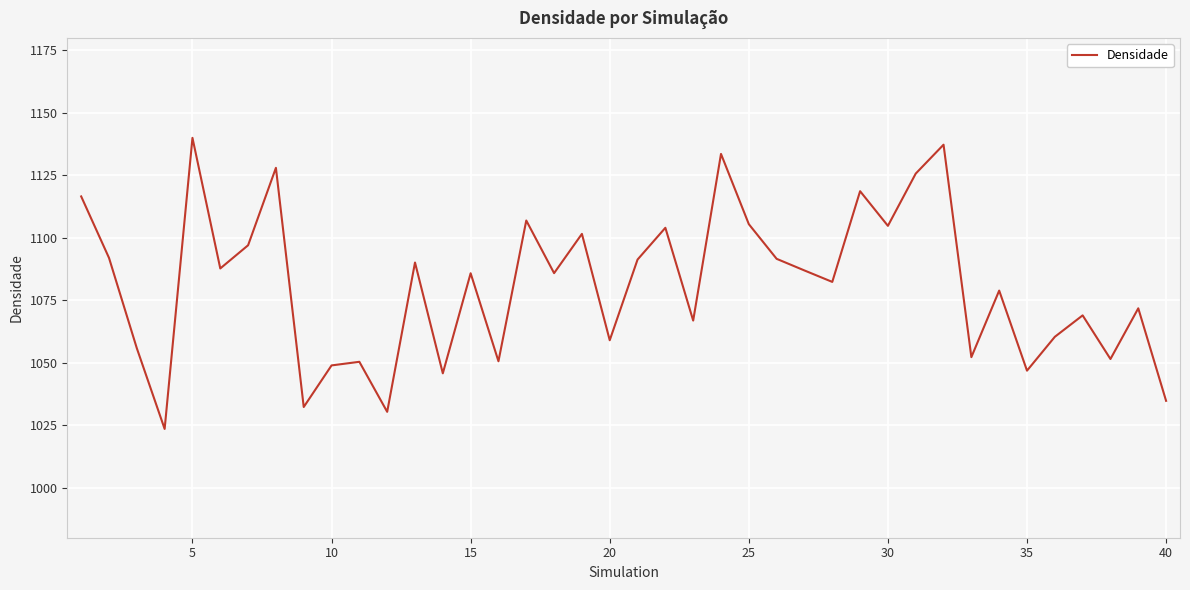

What is the difference between the maximum and minimum values?

116.5